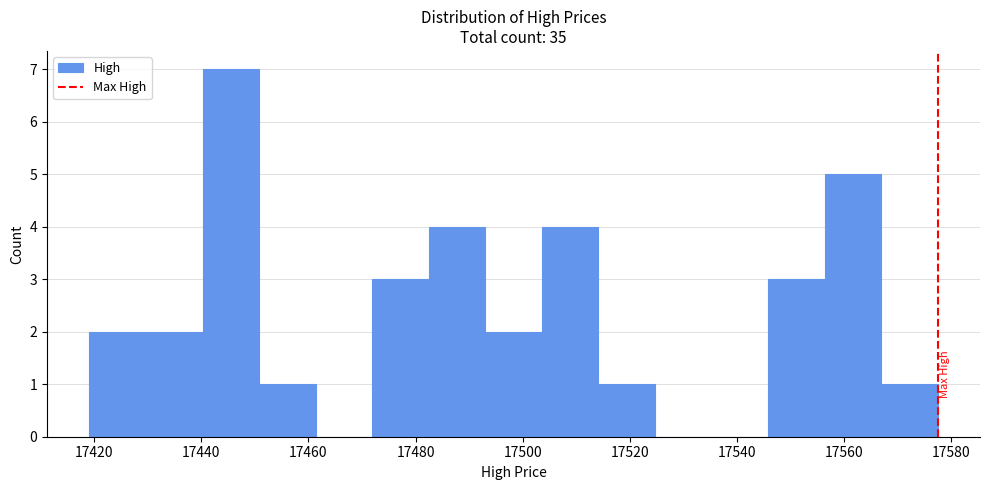

How tall is the bar that spans 17556 to 17566 on the x-axis? Neither the bar edges nor the heights are printed on the chart, so give them approximately, as read against the axes.

5